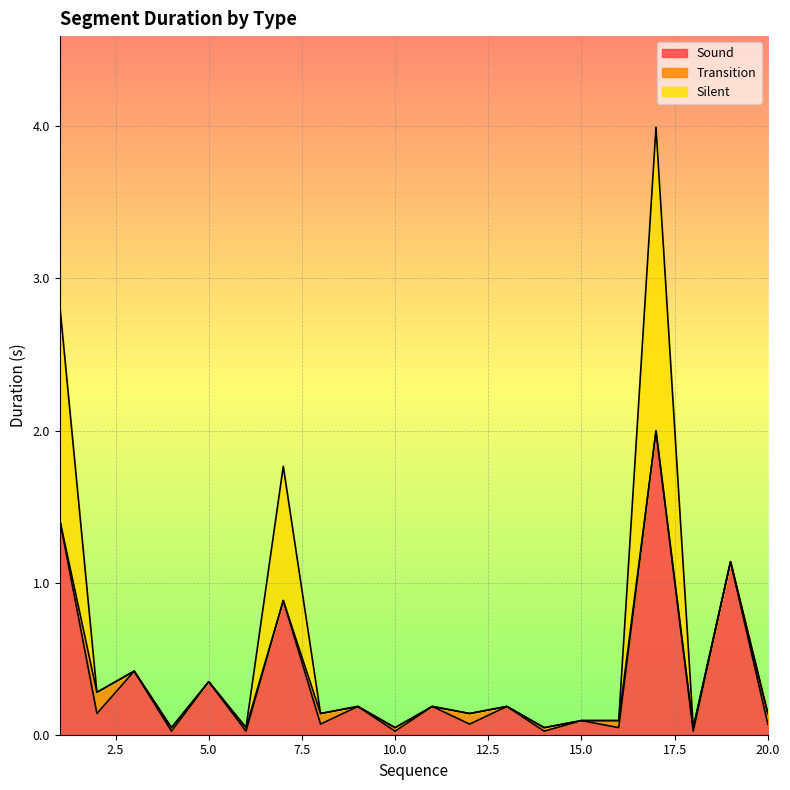

Reading left to right, extract all data points from this chart.

Sound: 1.4	0.1	0.4	0.0	0.3	0.0	0.9	0.1	0.2	0.0	0.2	0.1	0.2	0.0	0.1	0.0	2.0	0.0	1.1	0.1
Transition: 0.0	0.1	0.0	0.0	0.0	0.0	0.0	0.1	0.0	0.0	0.0	0.1	0.0	0.0	0.0	0.0	0.0	0.0	0.0	0.1
Silent: 1.4	0.0	0.0	0.0	0.0	0.0	0.9	0.0	0.0	0.0	0.0	0.0	0.0	0.0	0.0	0.0	2.0	0.0	0.0	0.0